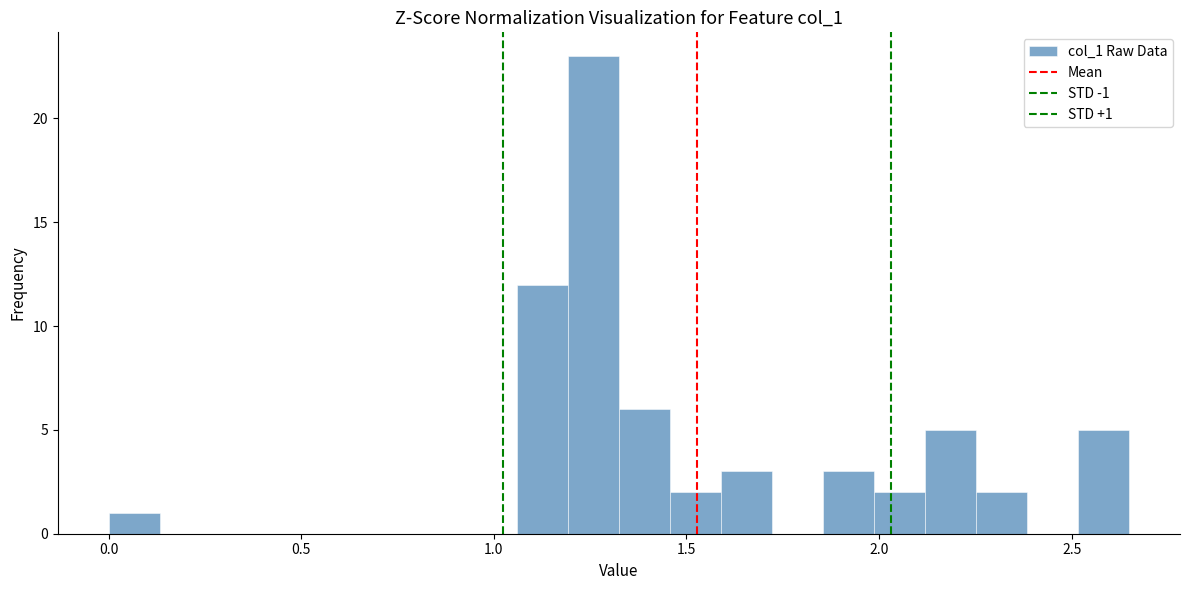

Read against the x-axis, roughly where is the centre of the tallest bar?

1.25